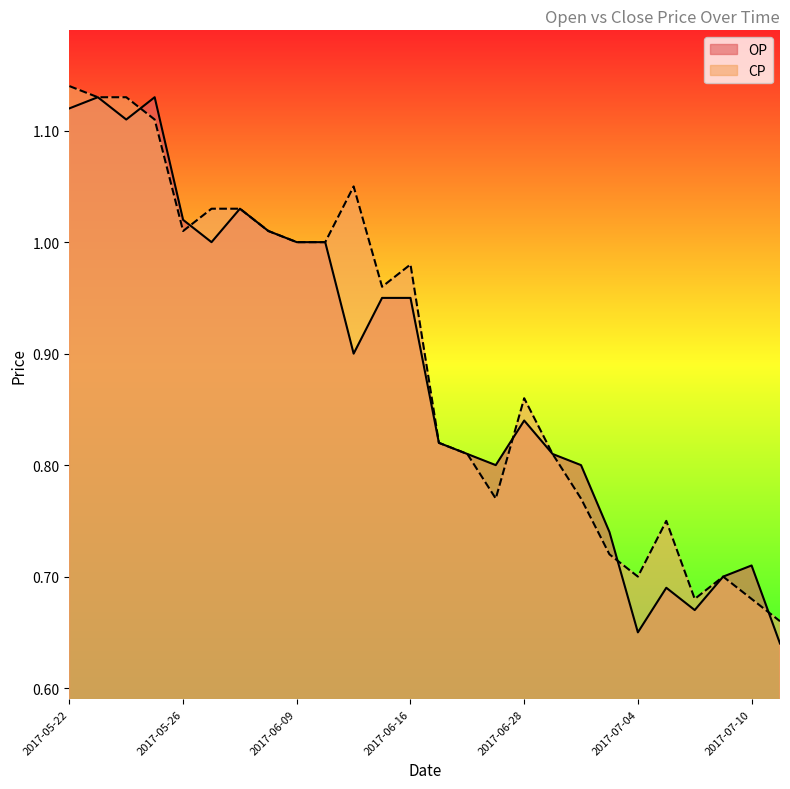

At which category is the sum across all series the highest?

2017-05-22